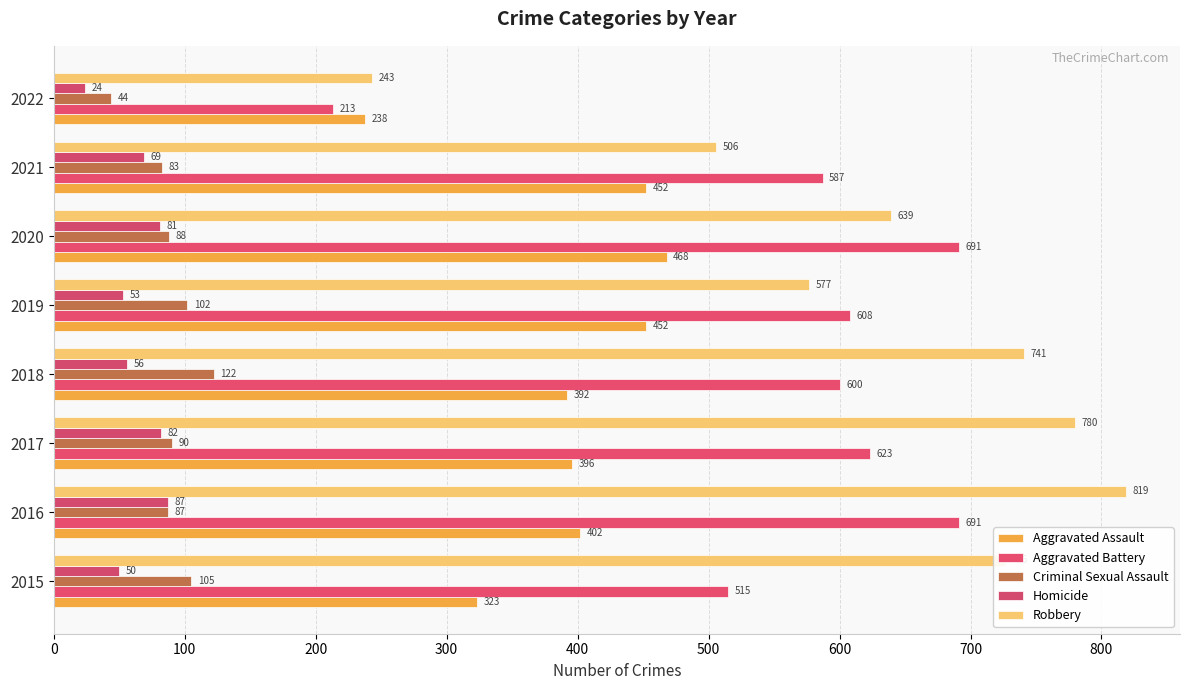

At which label does Homicide reach its minimum?

2022